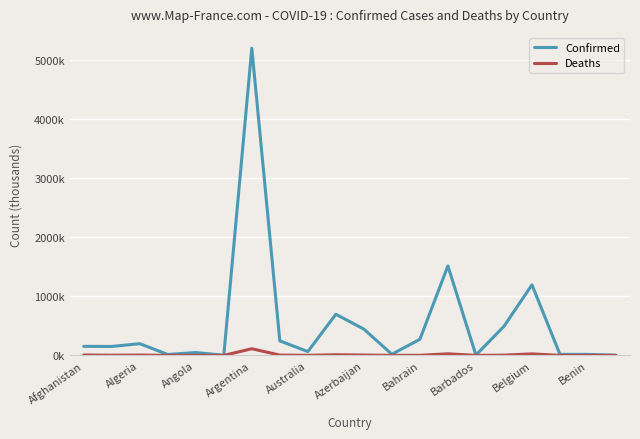

Does the chart have visible grid lines?

Yes